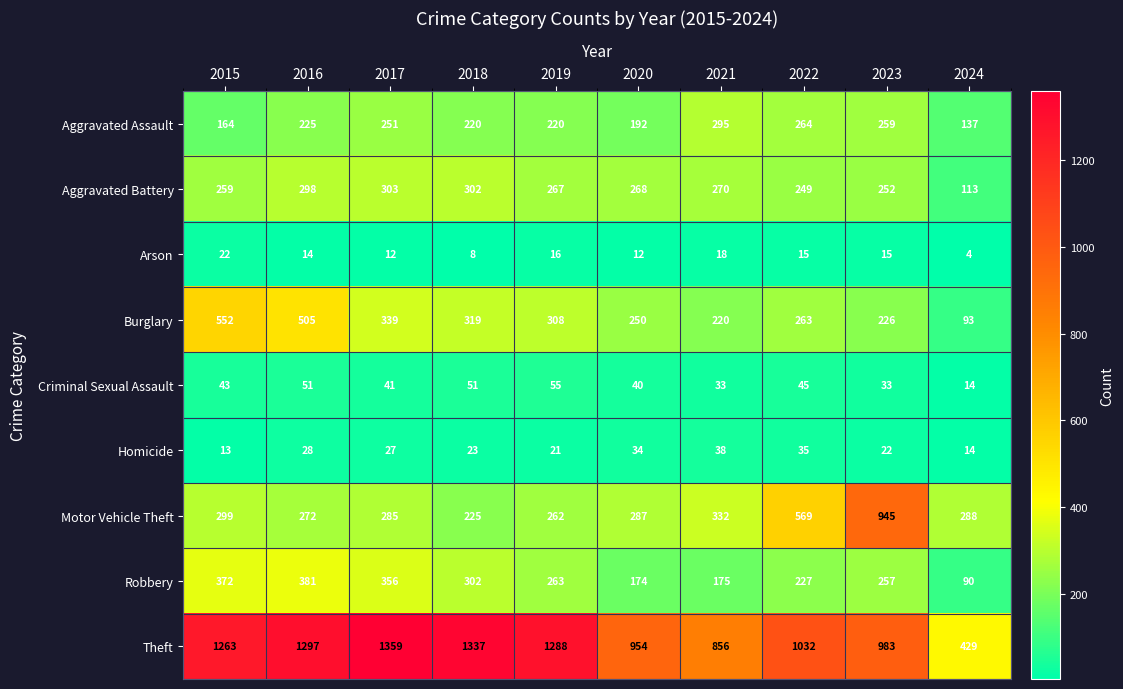

What is the minimum value shown in the chart?

4